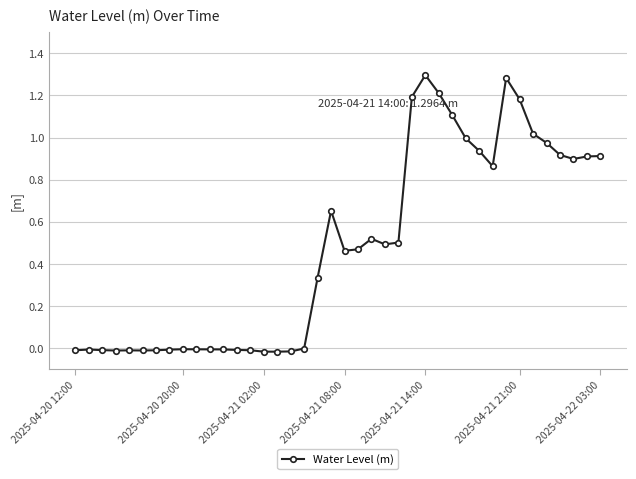

True or false: the data has more than 2 interior local peaks.

True